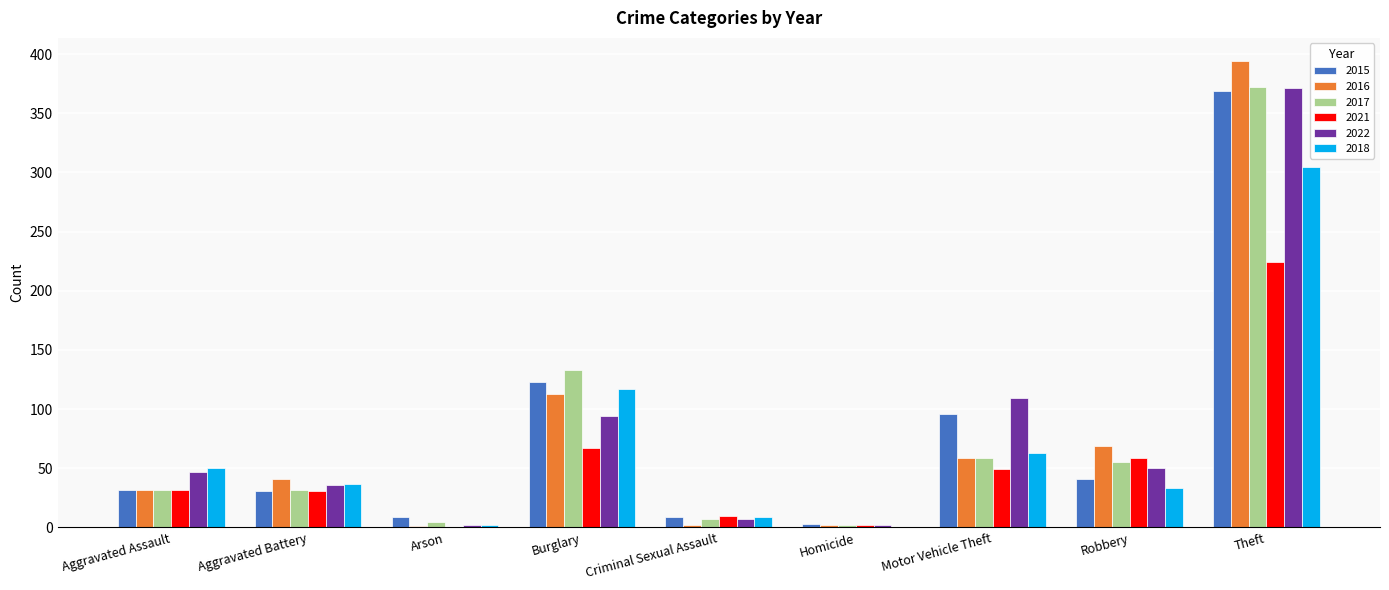

What is the sum of all 2018 values?

616